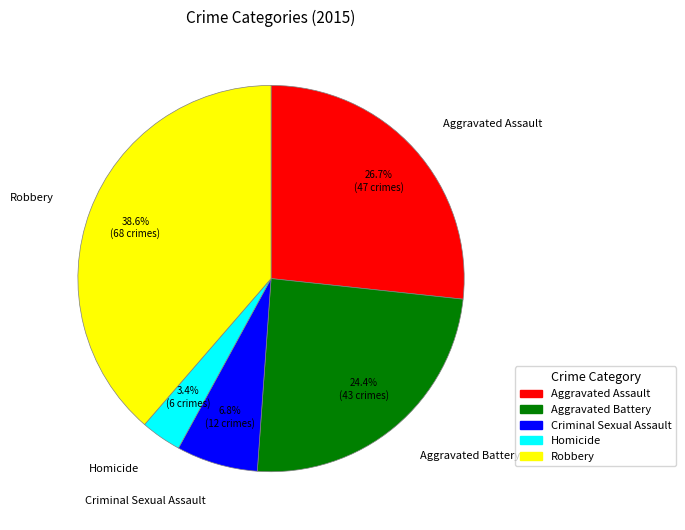

What percentage is the Criminal Sexual Assault slice, to the nearest percent?

7%